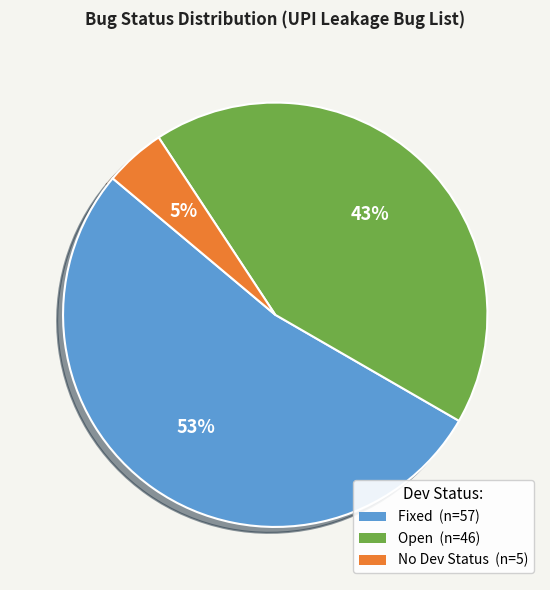

To the nearest percent, what is the difference between the Fixed and Open slice percentages?

10%